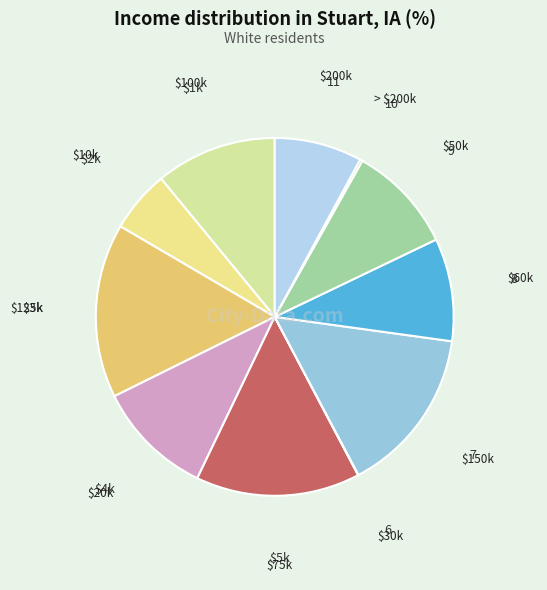

Which category has the biggest portion of the pie?

$125k